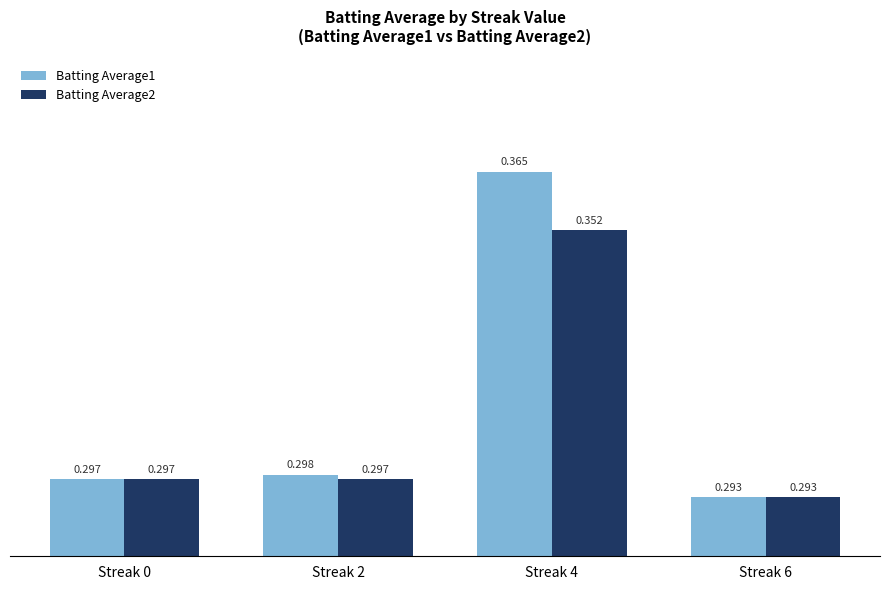

What is the minimum value for Batting Average1?

0.3